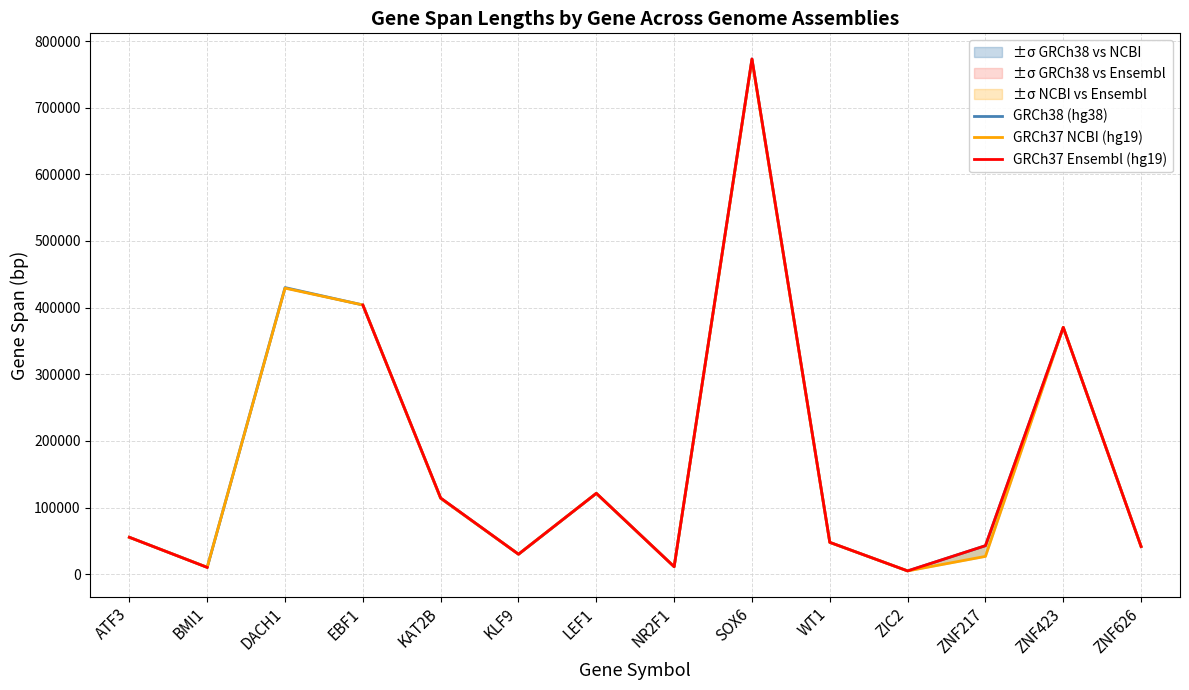

True or false: GRCh38 (hg38) has a value of 68761.3 at LEF1.

False